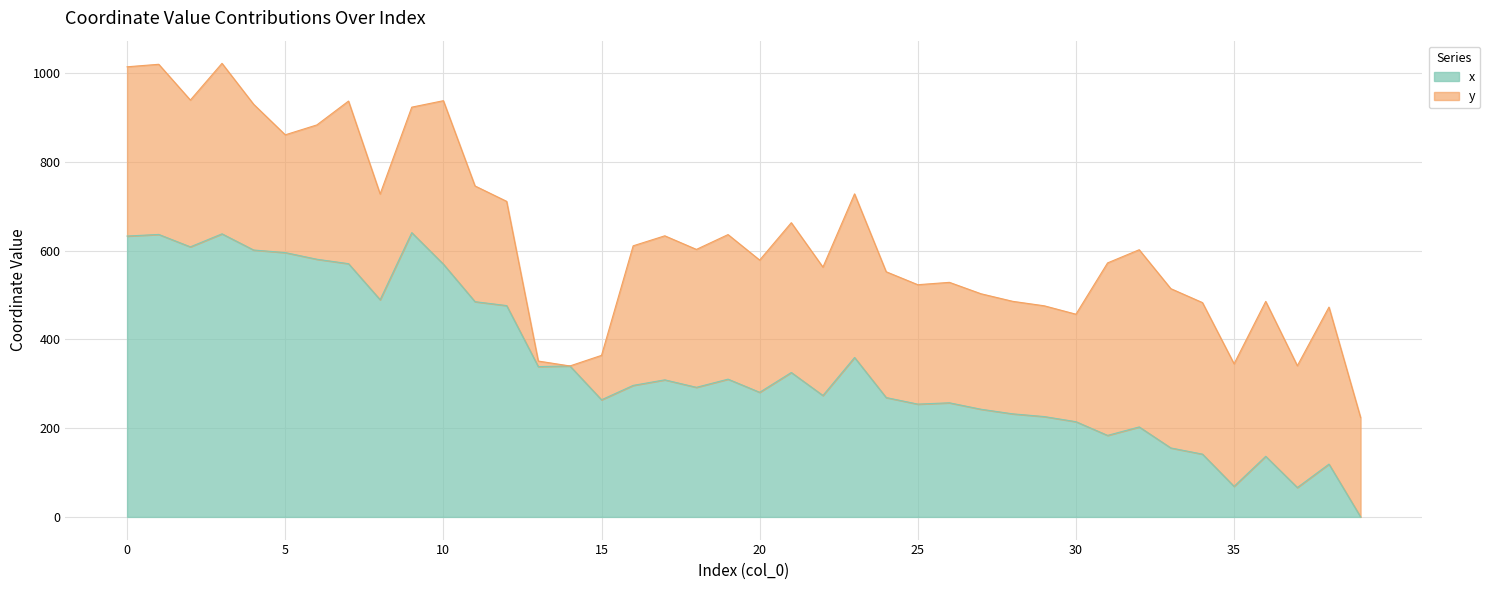

The value of x at 10 is 266.1. True or false?

False